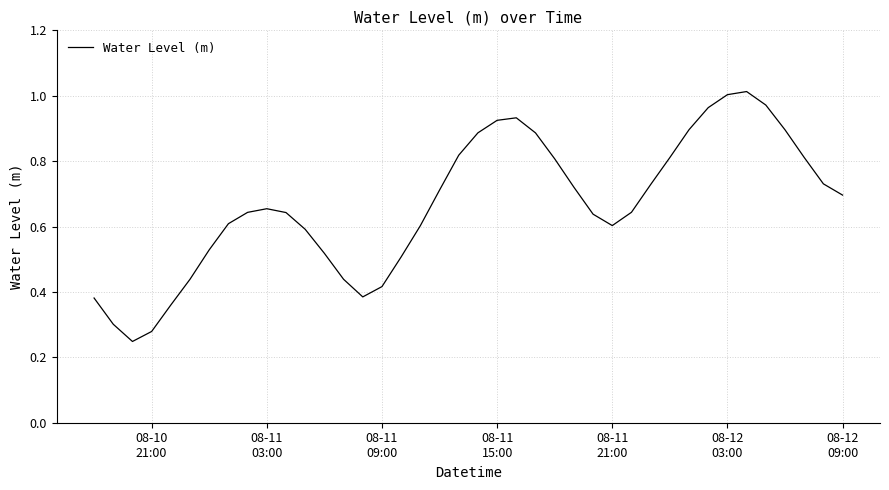

How many lines are shown in the chart?

1